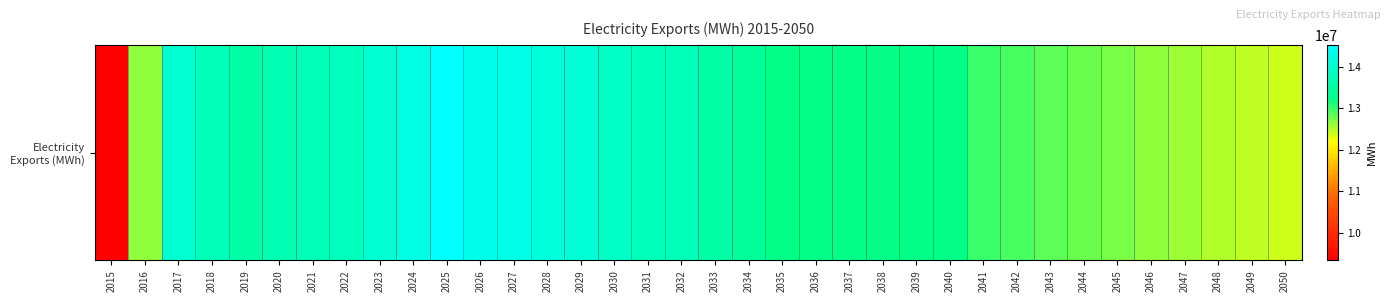

At which label is the value closest to 11935968?

2050